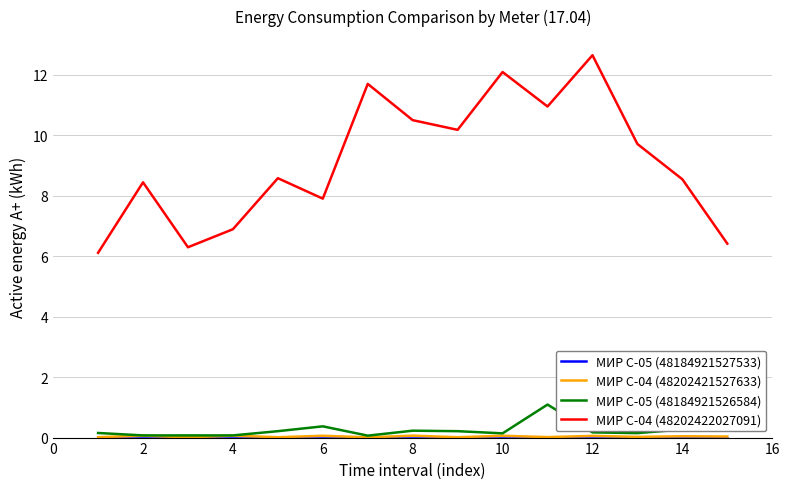

True or false: МИР С-04 (48202422027091) has more than 1 interior local peaks.

True